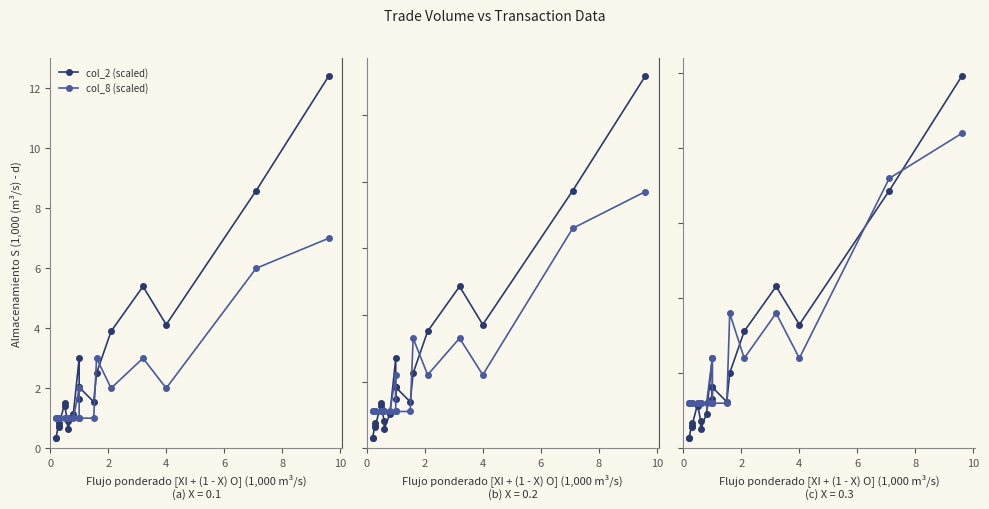

How many distinct data groups are displayed?

2